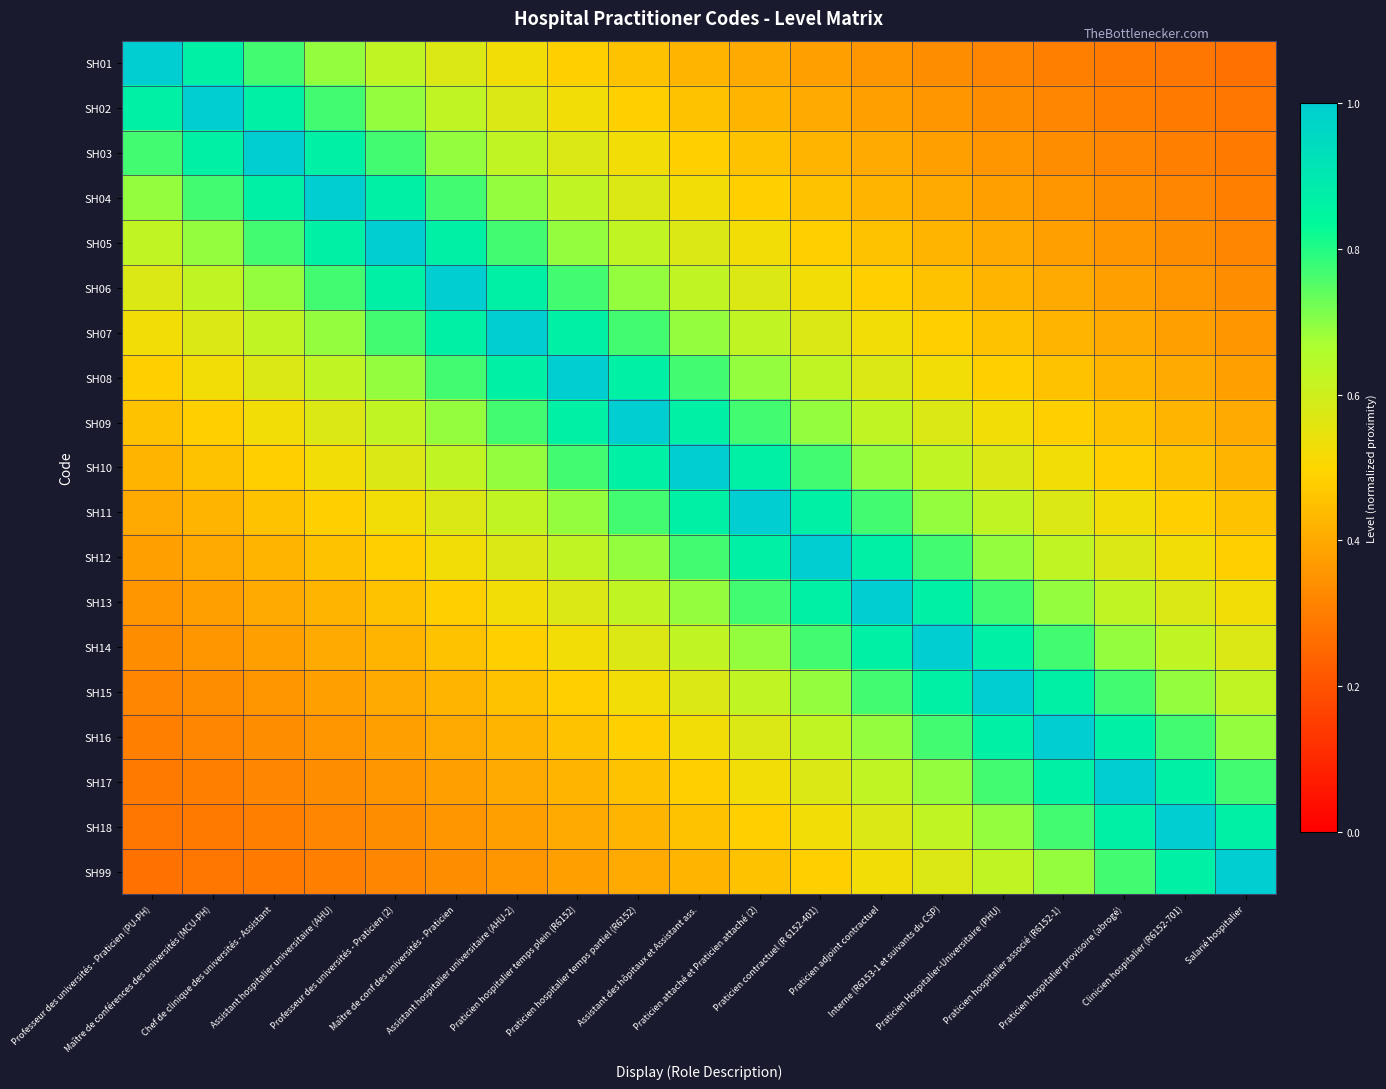

Which has a higher value, Praticien hospitalier provisoire (abrogé) or Clinicien hospitalier (R6152-701)?

Praticien hospitalier provisoire (abrogé)